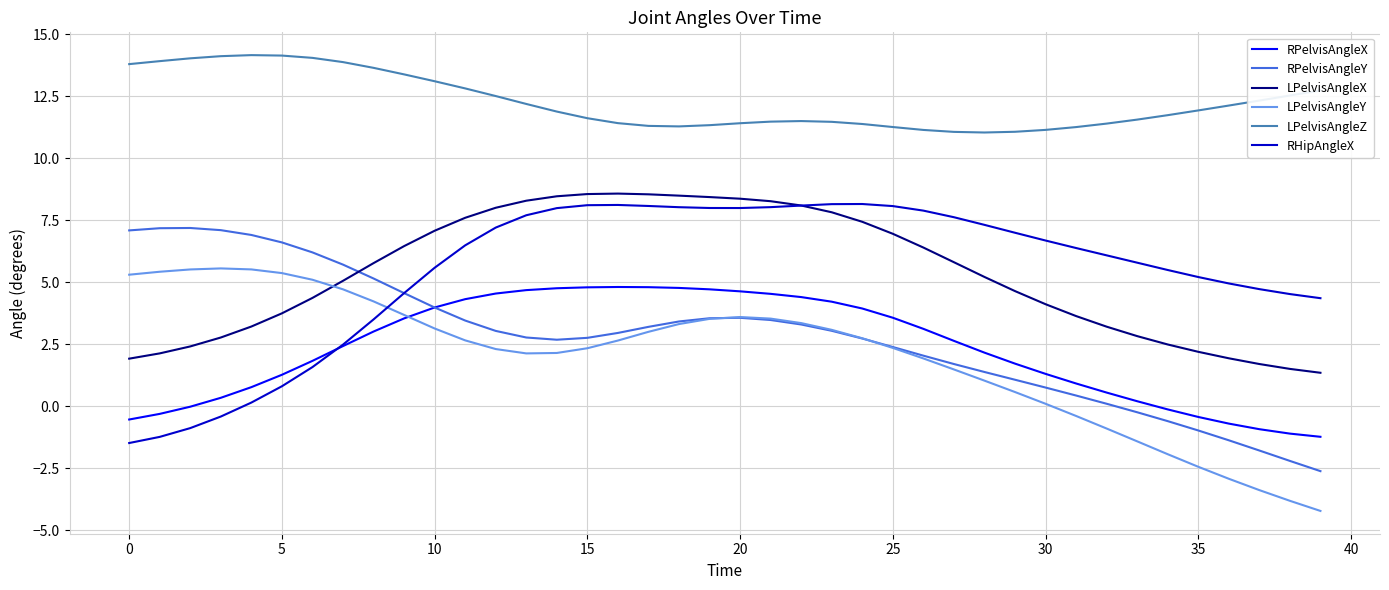

True or false: LPelvisAngleZ and RPelvisAngleY intersect in this chart.

False